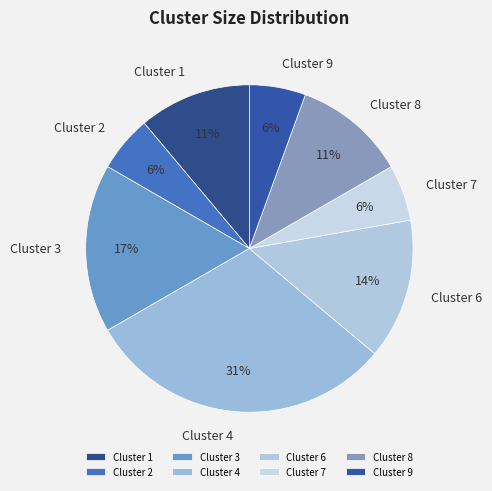

True or false: Cluster 3 accounts for 26% of the total.

False